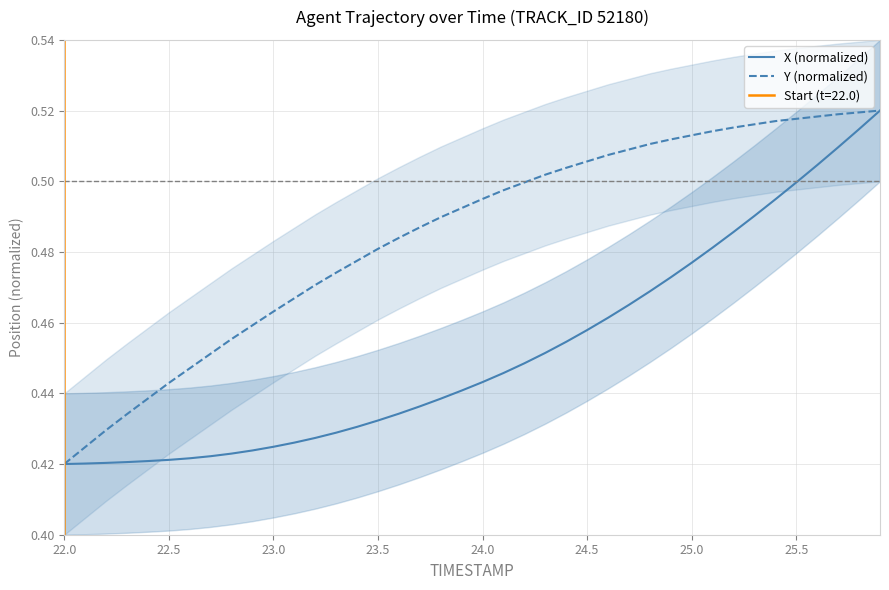

True or false: X (normalized) has more than 1 points higher than both neighbors.

False